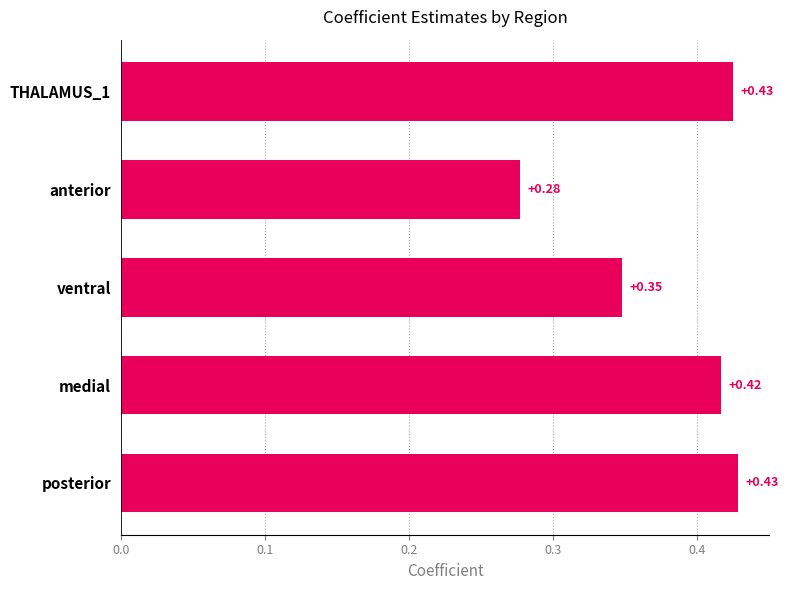

Are the bars grouped side by side (vs. stacked)?

No